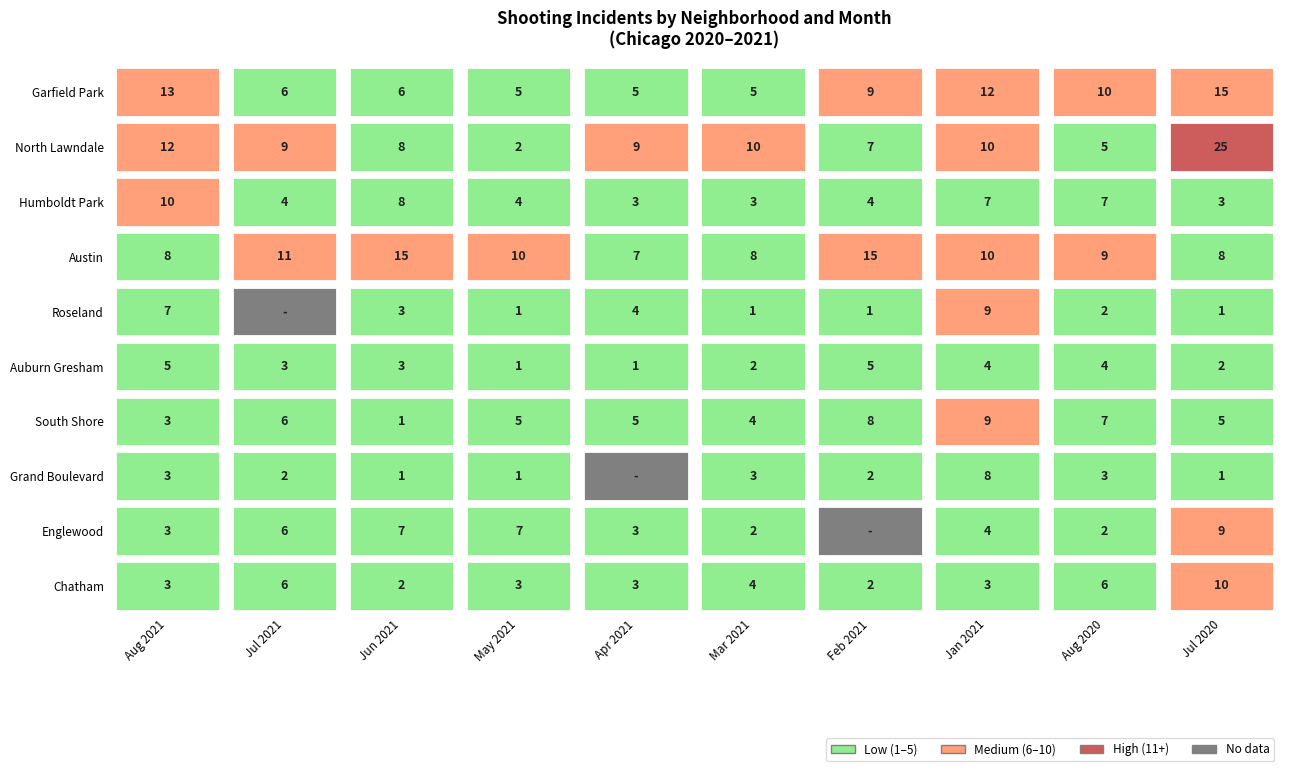

True or false: Englewood has a value of 5 at Garfield Park.

False